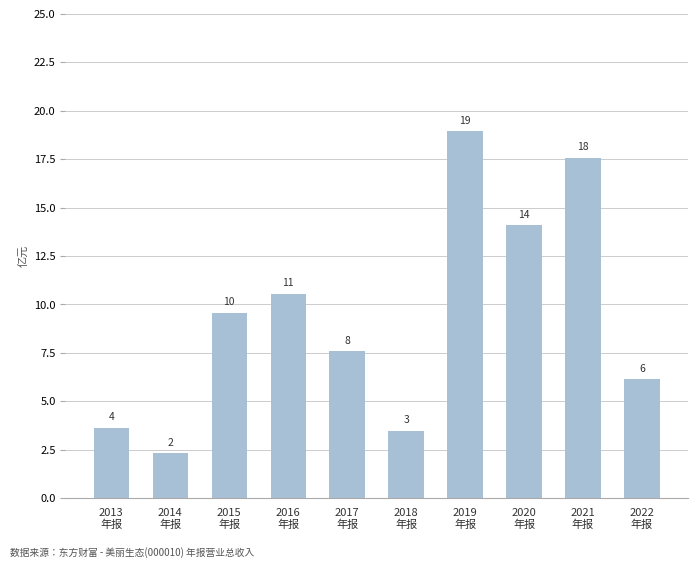

How many bars are there in total?

10